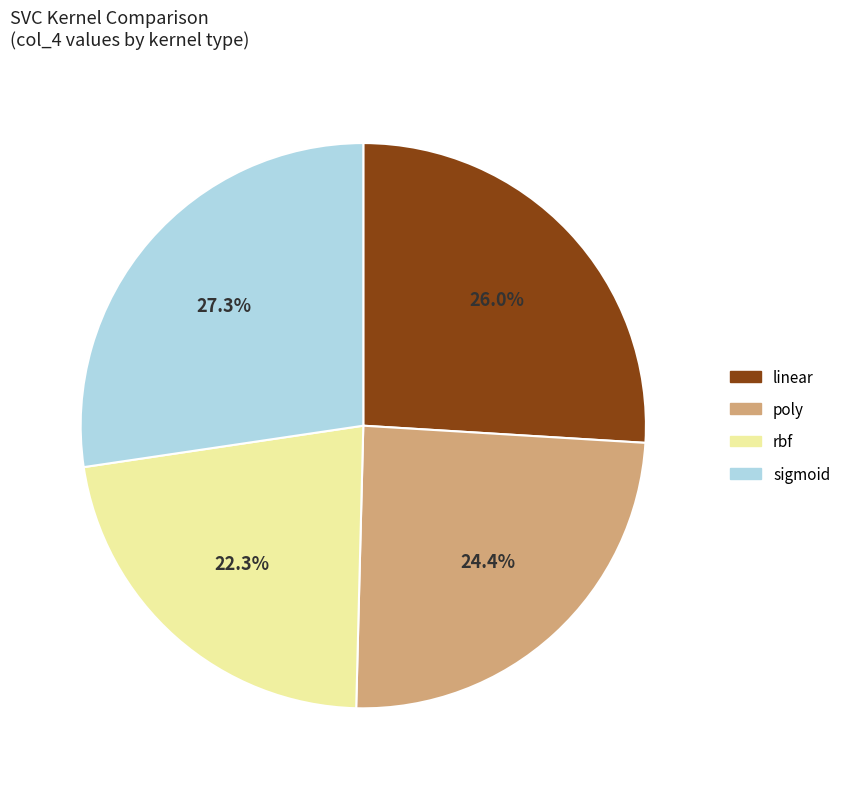

Which slice is the largest?

sigmoid